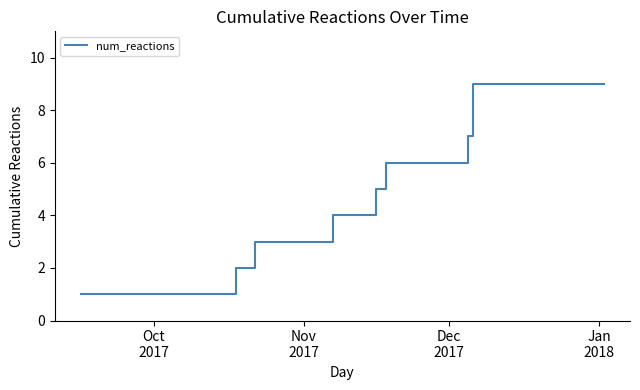

Is it true that the value at 25 is 4?

False